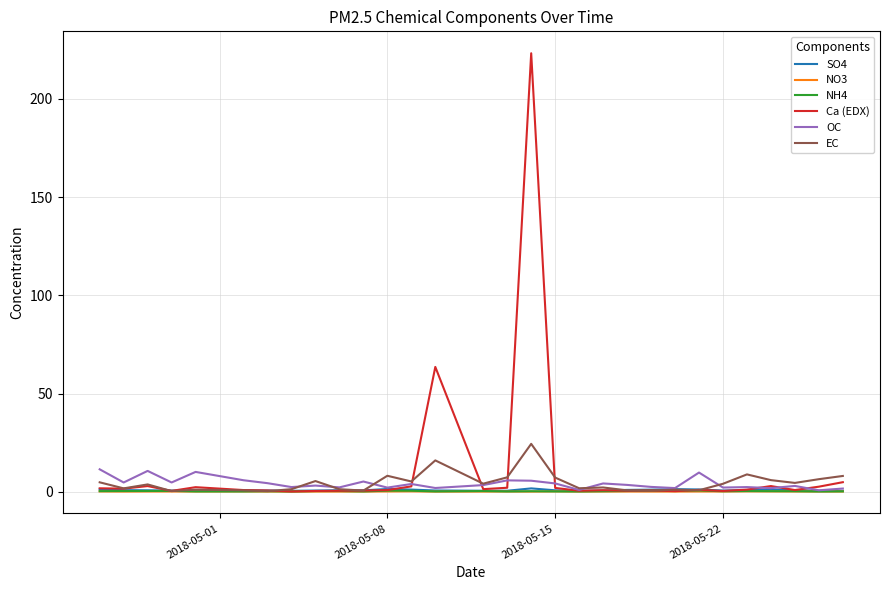

Which series has the widest spread of values?

Ca (EDX)